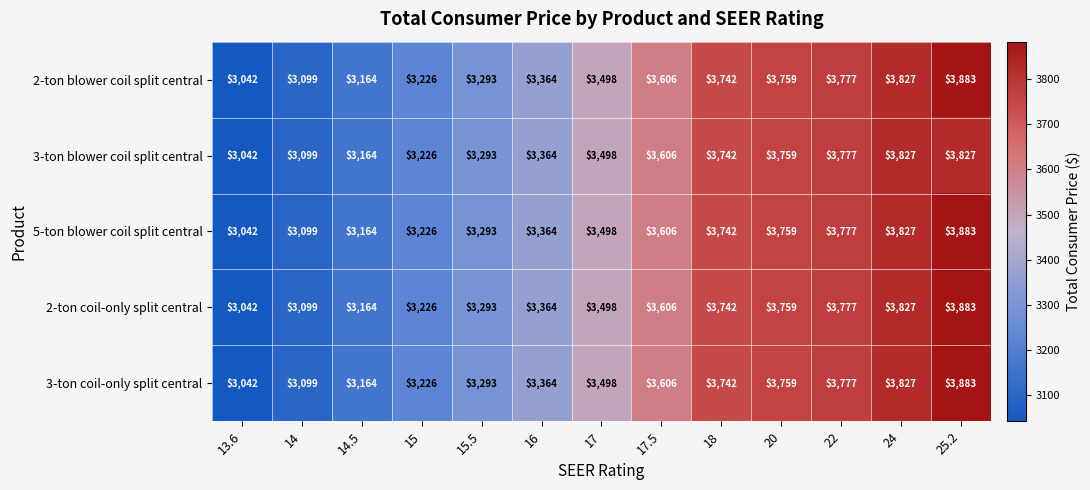

True or false: 3-ton coil-only split central has a value of 3742 at 18.

True